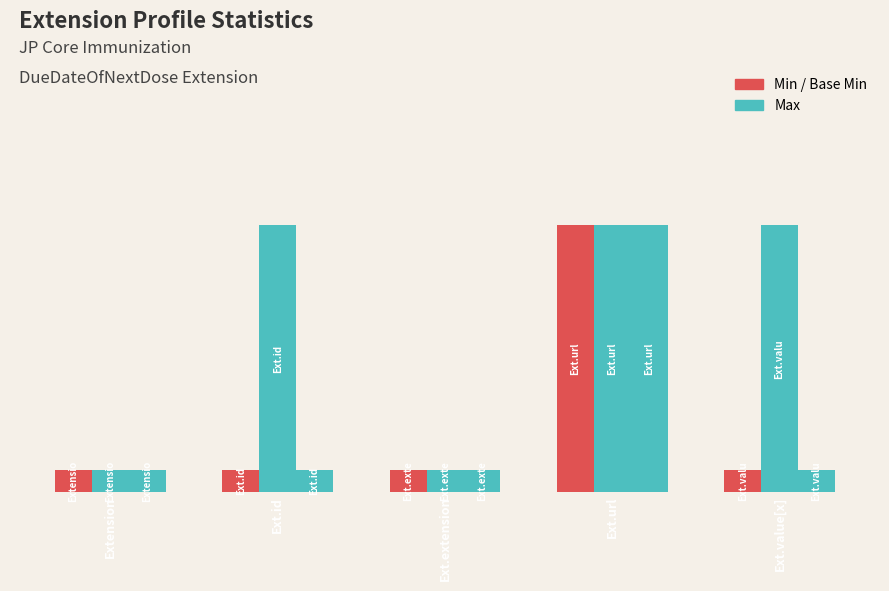

Are the bars horizontal?

No